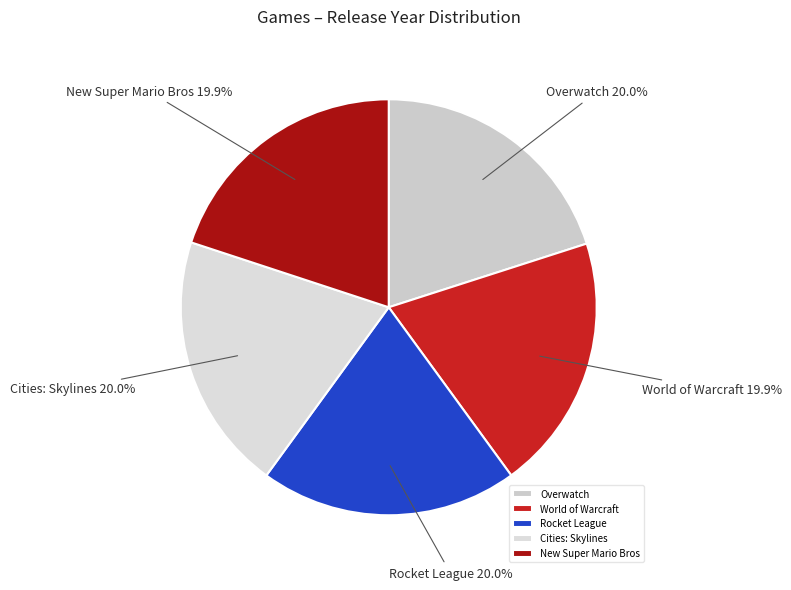

To the nearest percent, what percentage of the pie is New Super Mario Bros?

20%